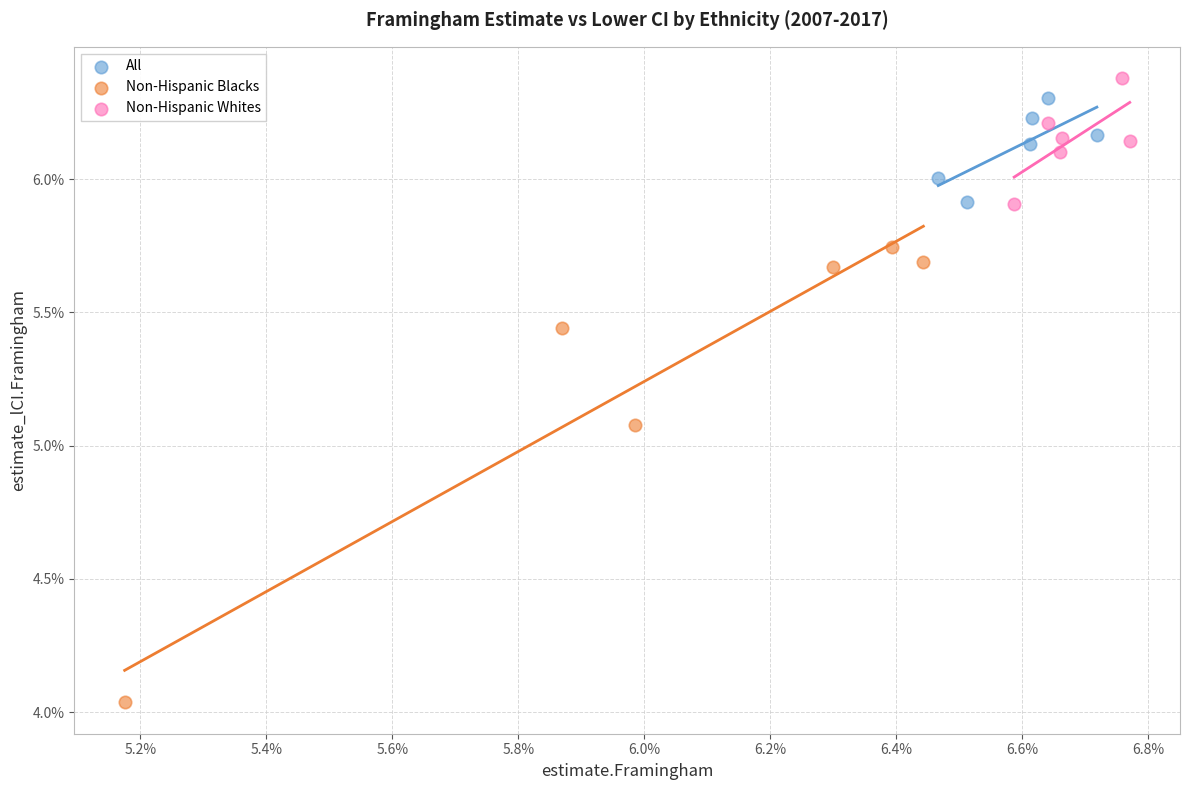

Which series reaches the maximum Y coordinate?

Non-Hispanic Whites